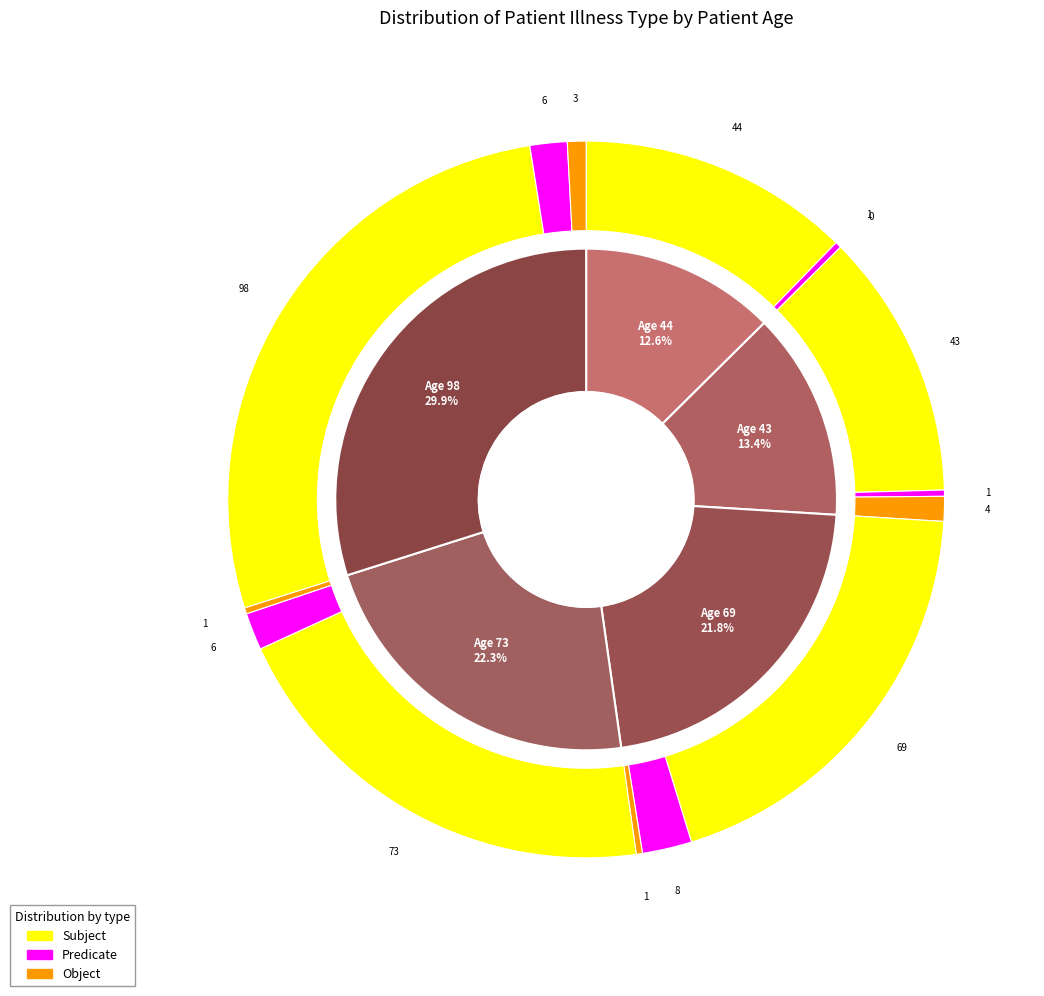

Is it true that Age 73 is 22% of the pie?

True